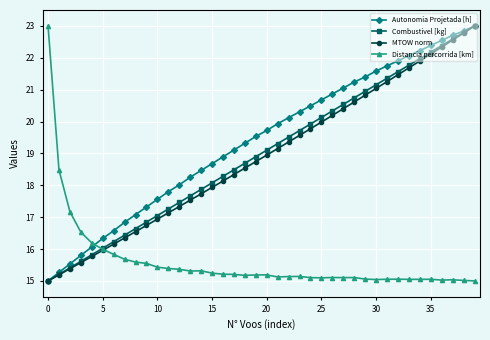

What is the value of the MTOW norm point at the 24th from the left?

19.6